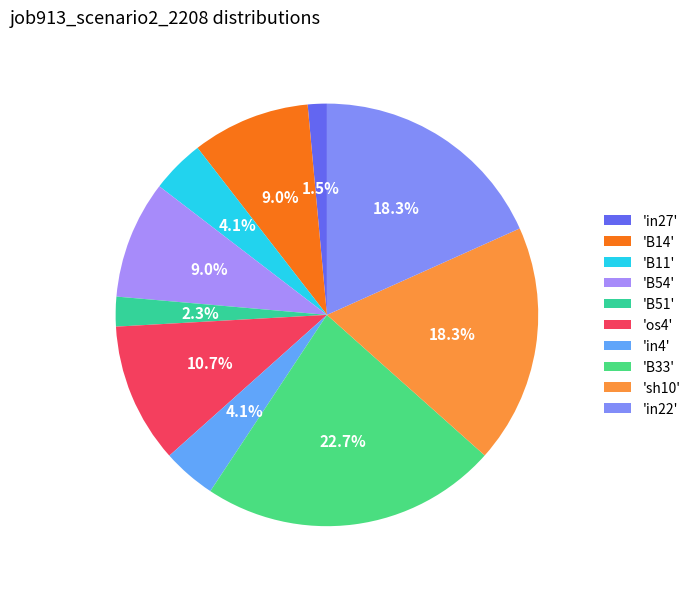

Which category has the smallest portion of the pie?

'in27'